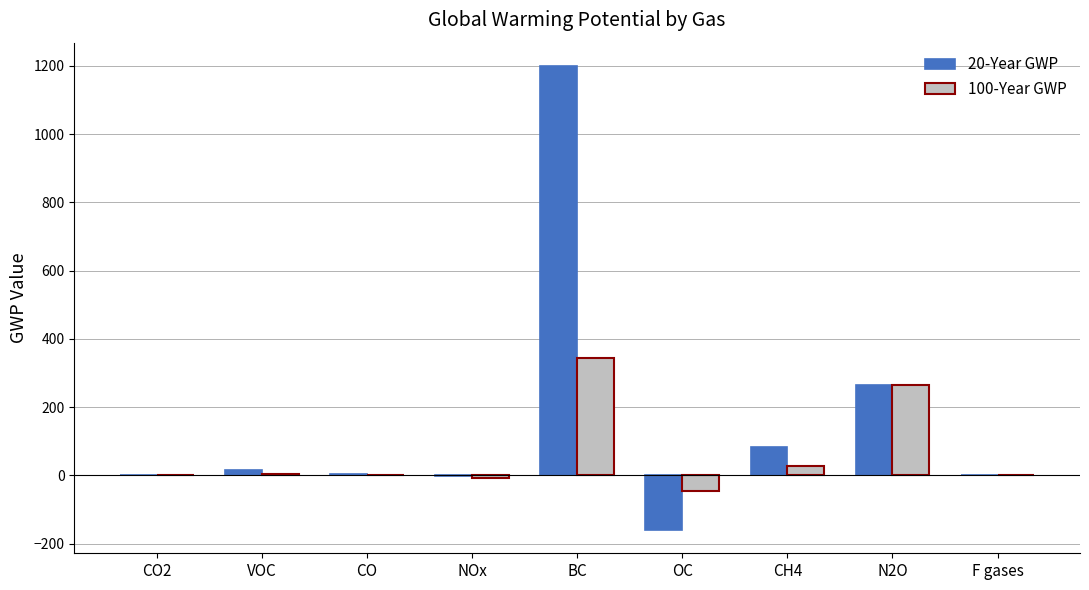

The value of 20-Year GWP at VOC is 16.2. True or false?

True